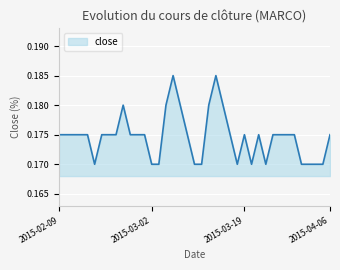

Count the number of categories in the chart.

39